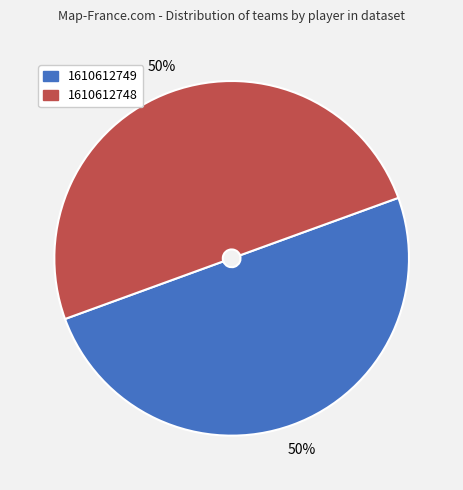

To the nearest percent, what is the average slice percentage?

50%